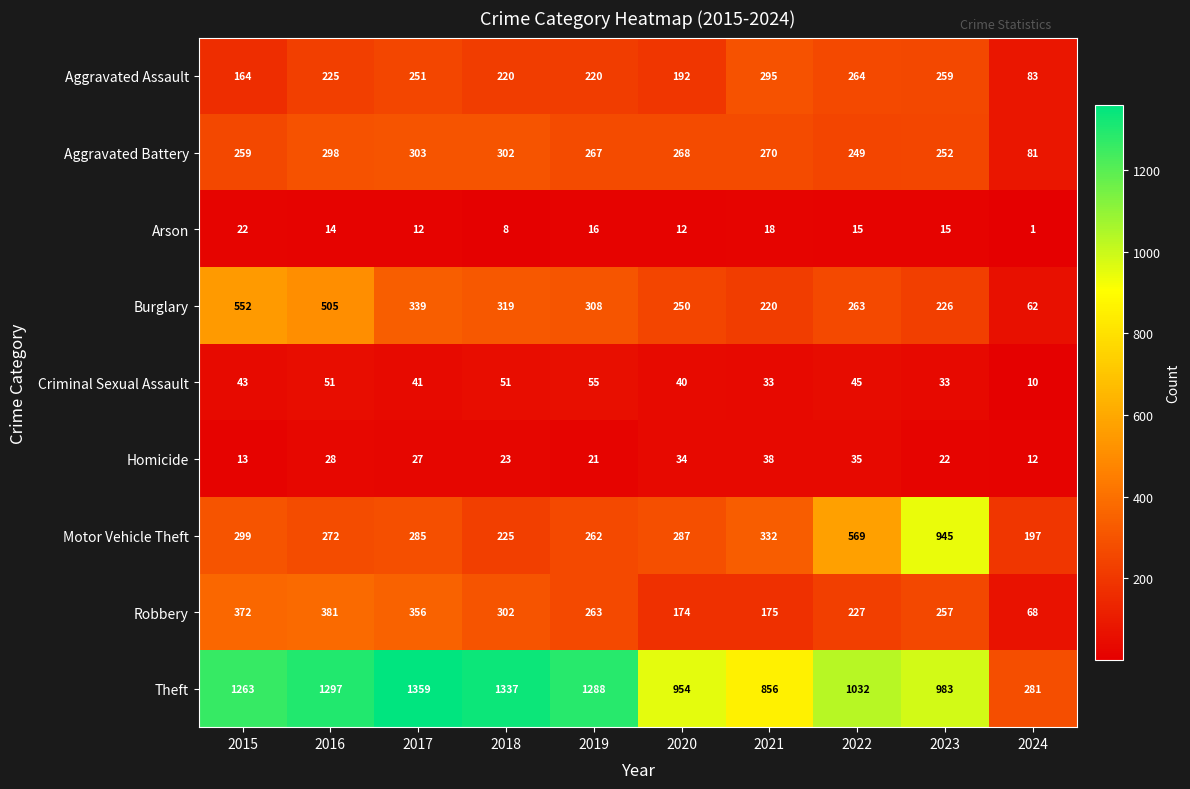

Which series has the widest spread of values?

Theft